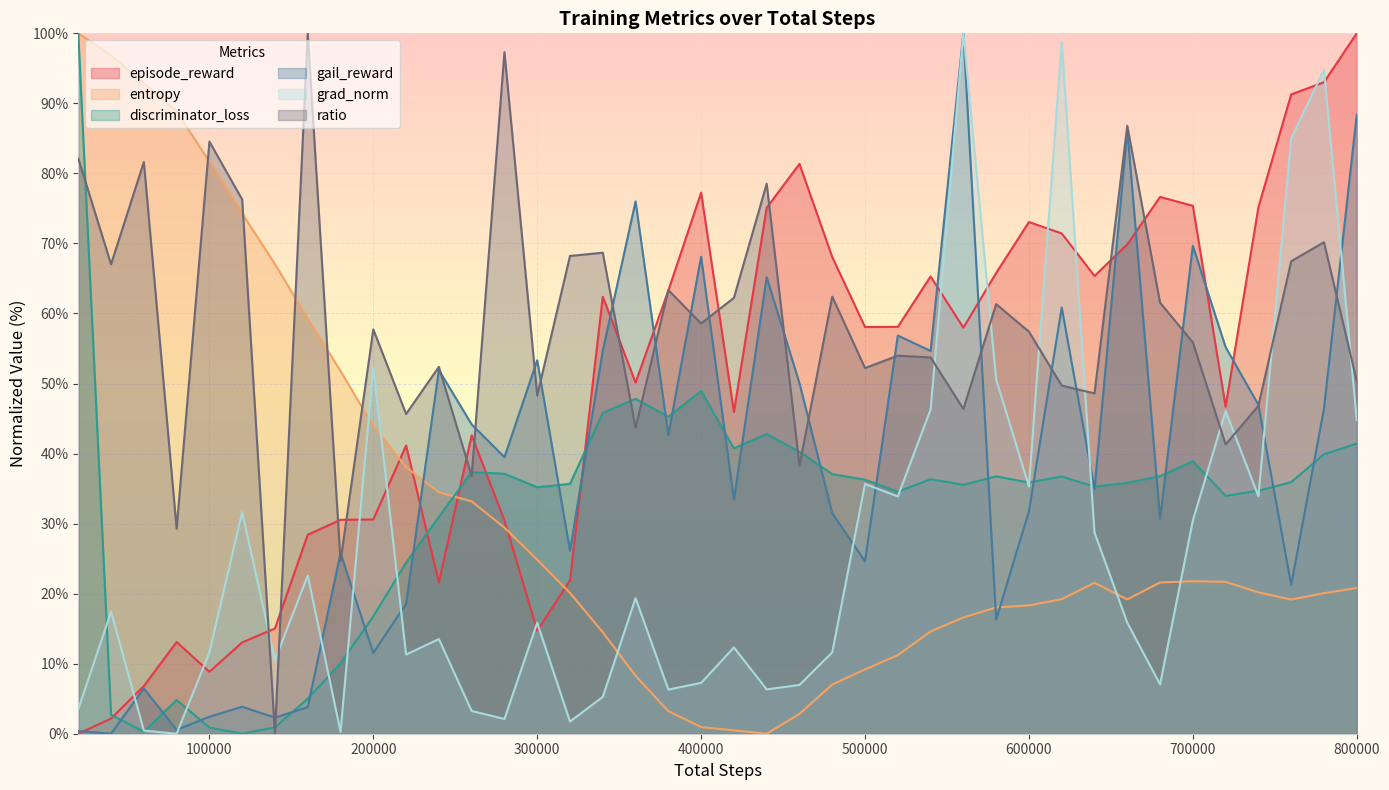

What is the highest value of the gail_reward series?

100.0